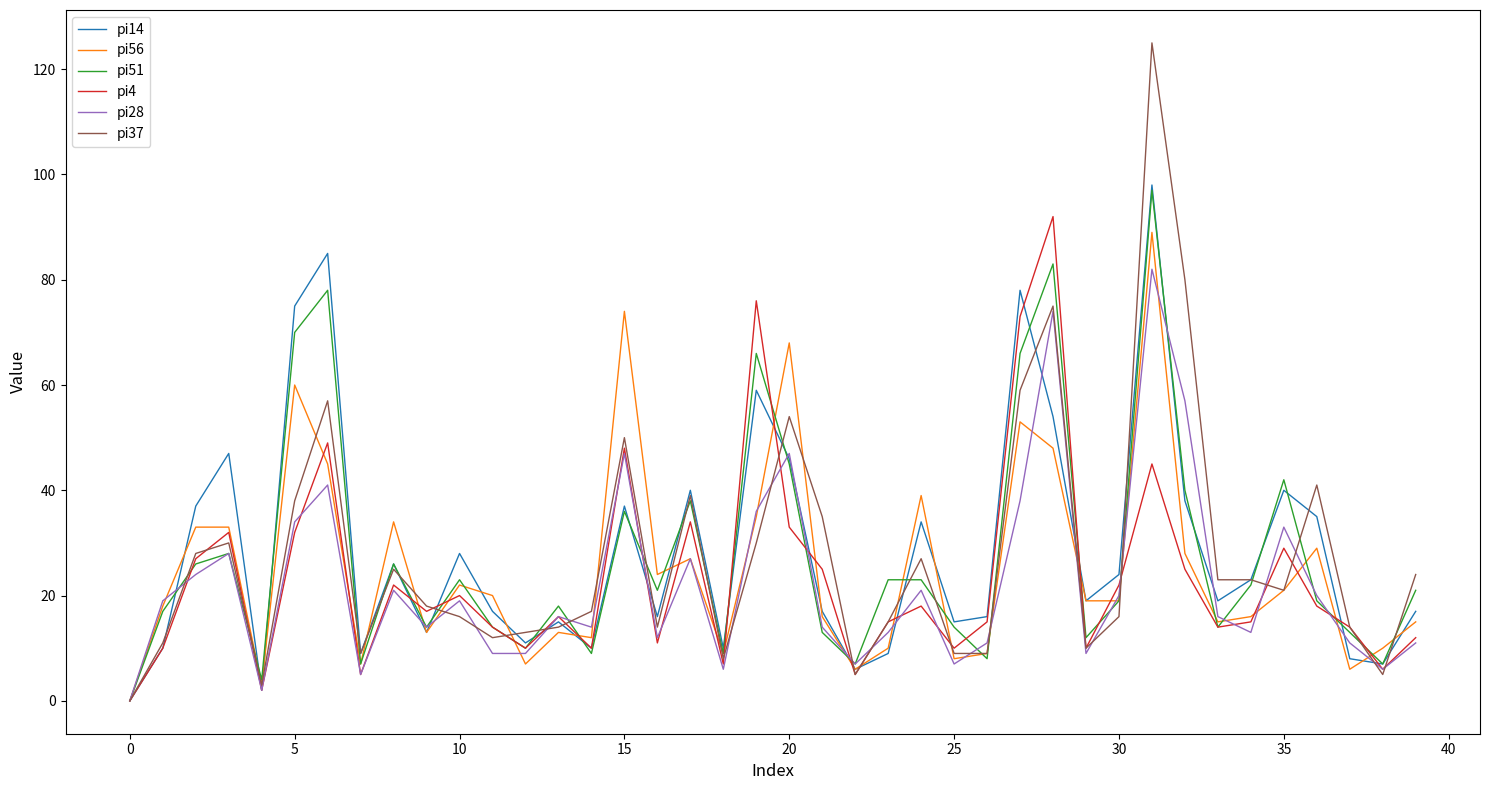

Which series has the largest total across all categories?

pi14